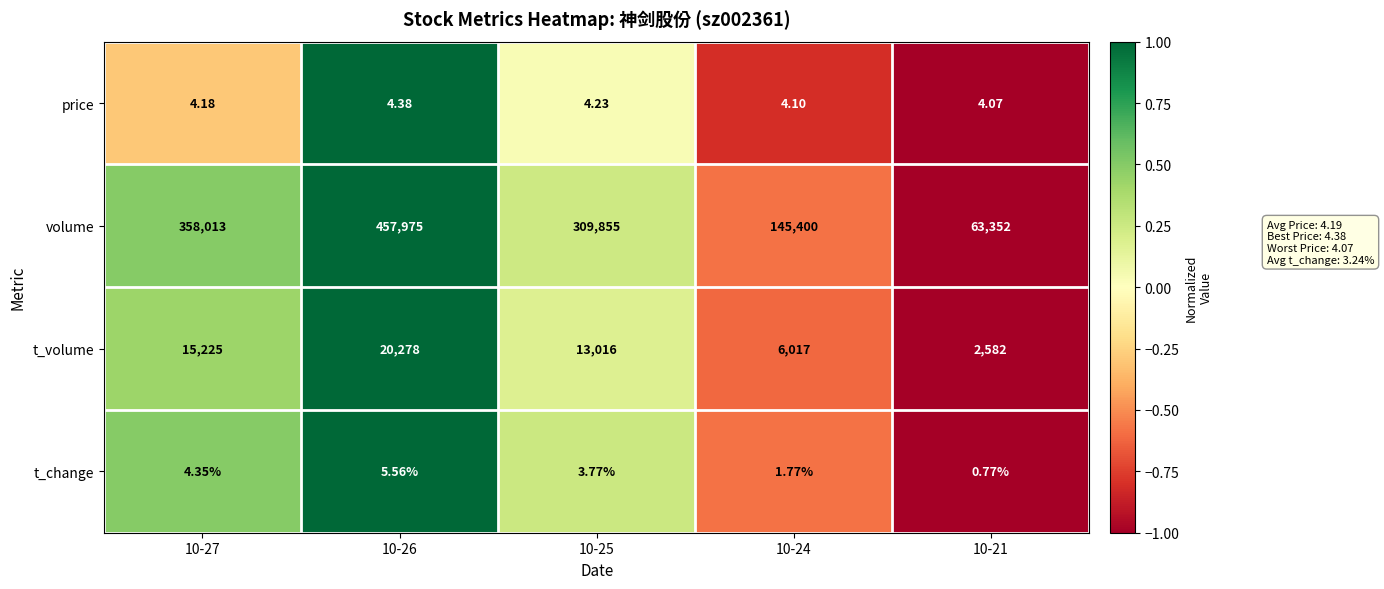

Which series changed the most between 10-26 and 10-24?

volume